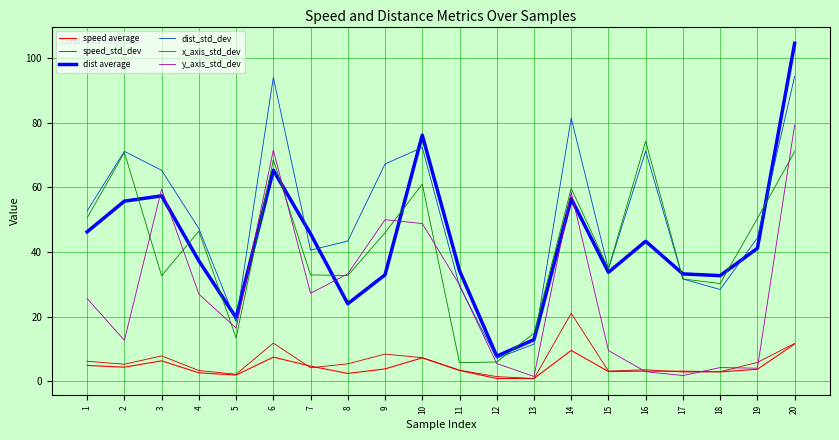

What is the average value of the x_axis_std_dev series?

41.7